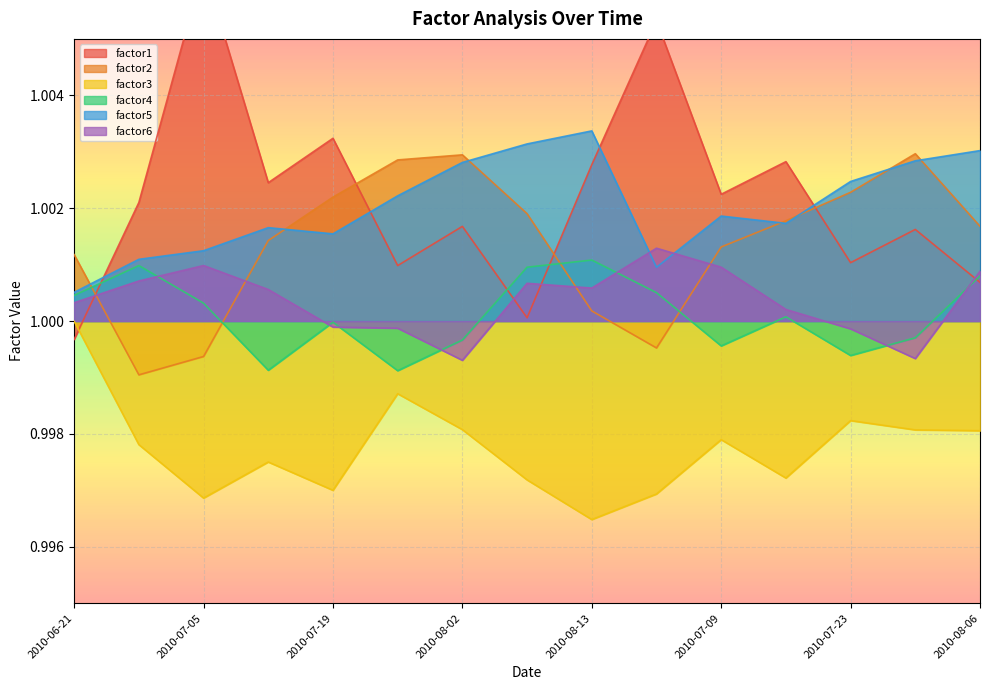

True or false: factor3 has more than 1 points higher than both neighbors.

True